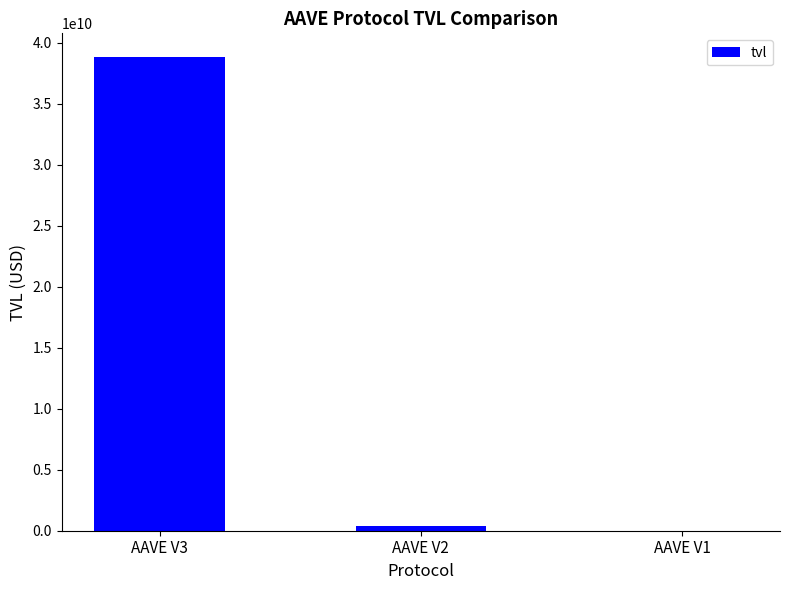

At which label is the value closest to 19415085461?

AAVE V2